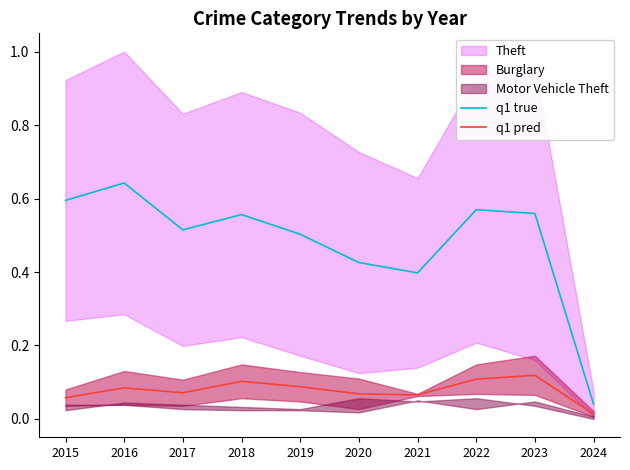

True or false: q1 pred and q1 true cross at least once.

False